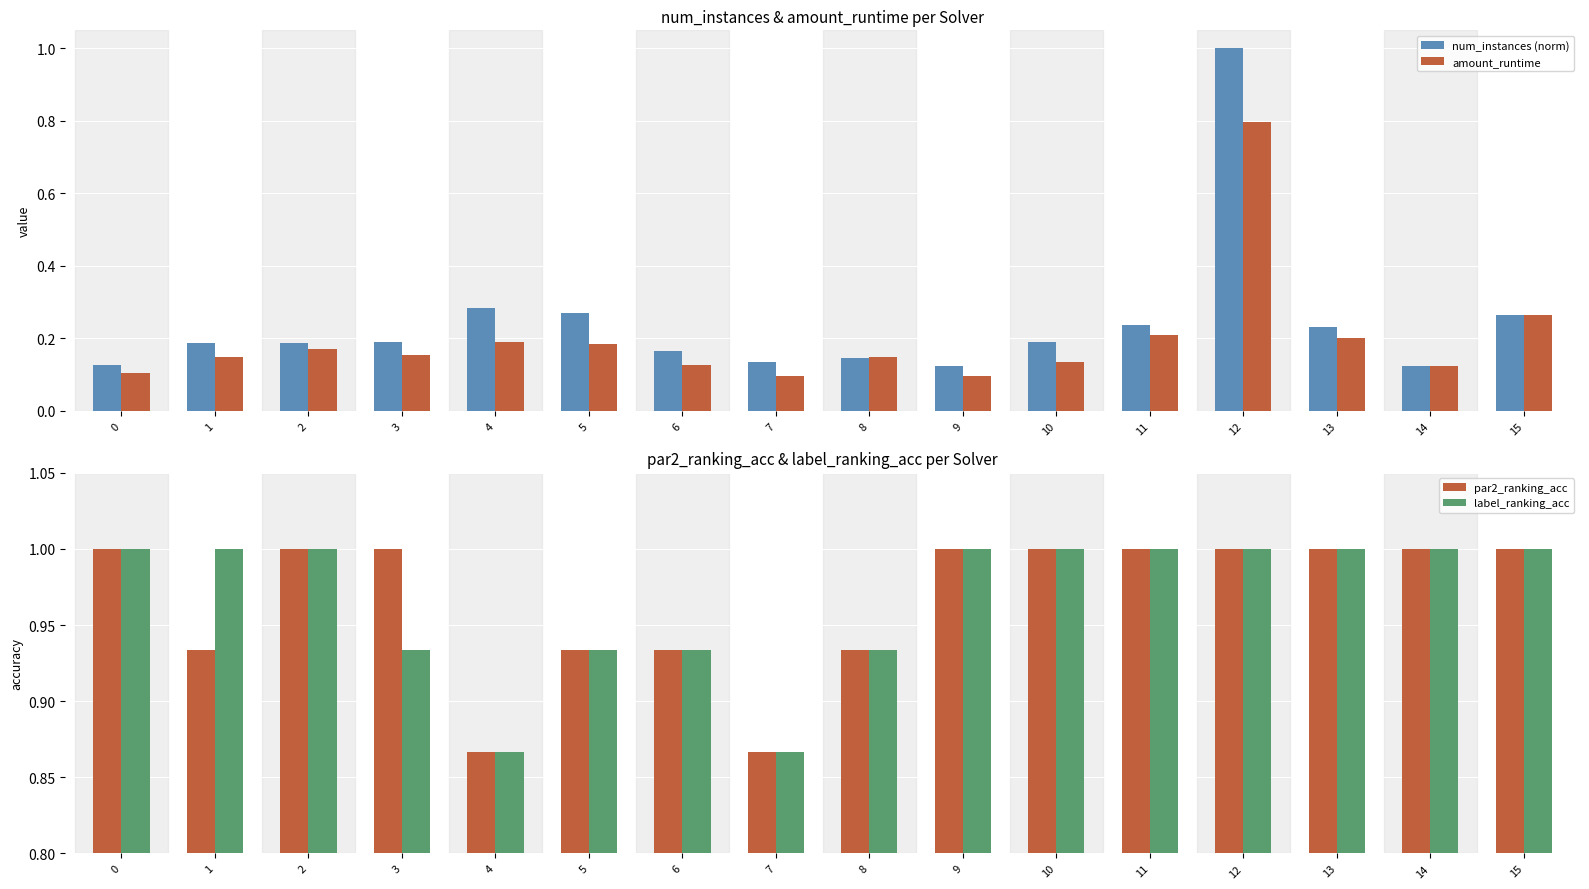

What is the minimum value shown in the chart?

0.1